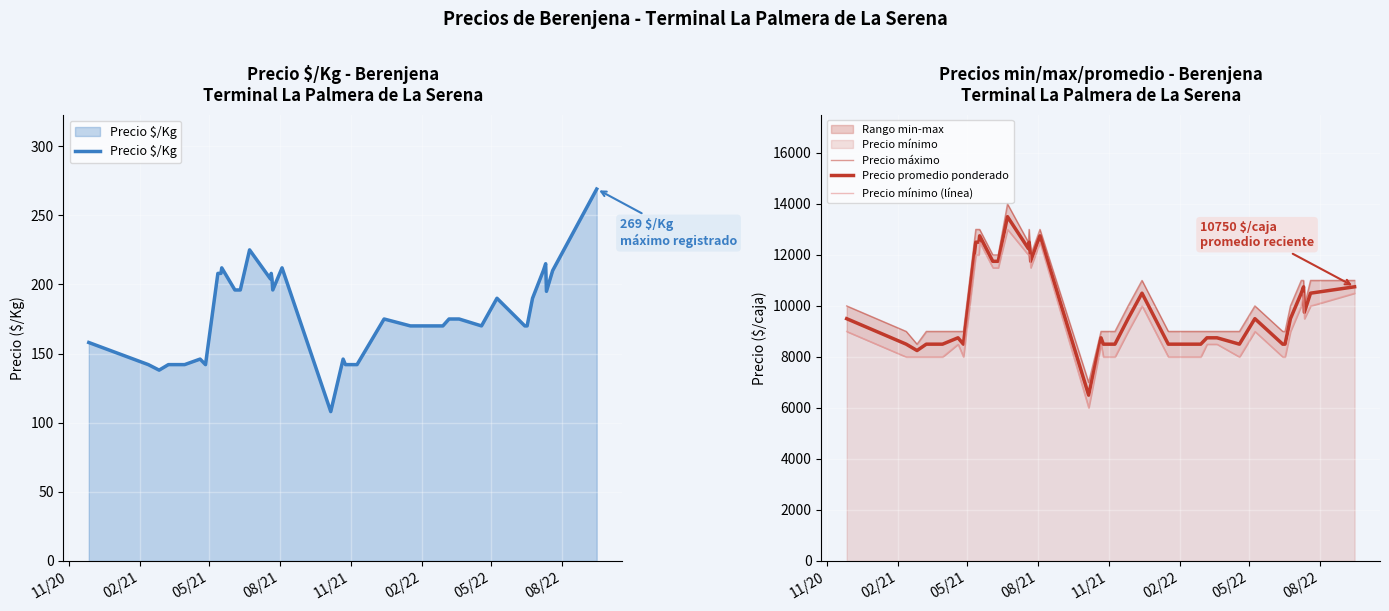

How many distinct data groups are displayed?

4